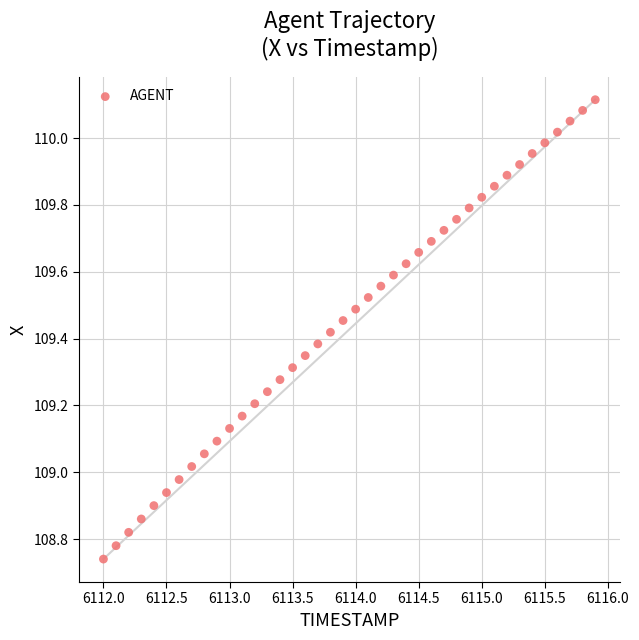

What is the range of Y values (max minus min)?

1.4